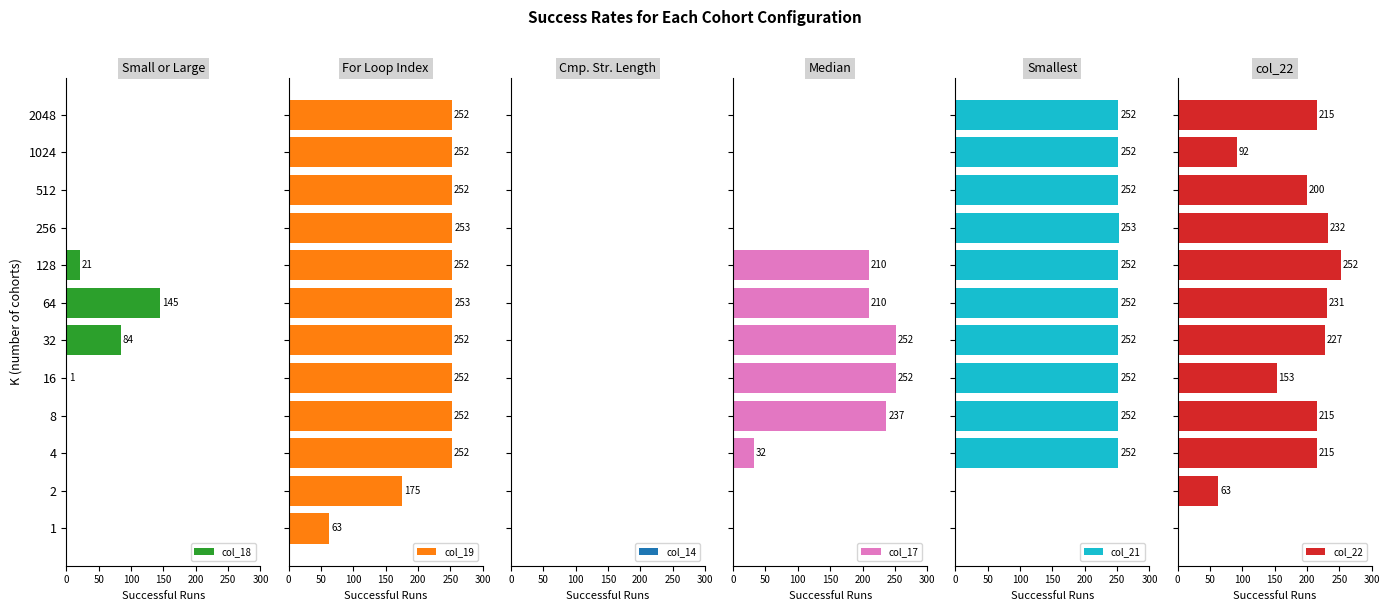

What is the difference between the maximum and minimum values in the col_19 series?

190